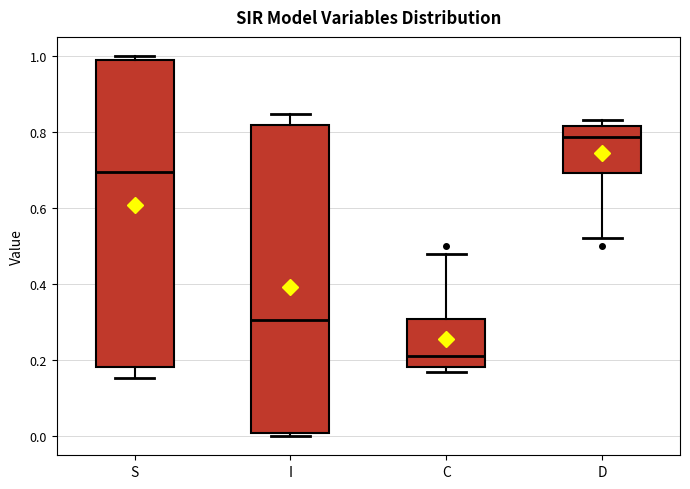

Reading left to right, transcribe this box plot: for each box, give where its median line is, the range the box spans, and where its two whiskers end, as read against the y-axis. The values are not printed on the chart, so give them approximately, as read against the axis.

S: median 0.70, box 0.18 to 1.00, whiskers 0.16 to 1.00 (just above the box's upper edge)
I: median 0.30, box 0.00 to 0.82, whiskers 0.00 (just below the box's lower edge) to 0.84
C: median 0.22, box 0.18 to 0.30, whiskers 0.16 to 0.48
D: median 0.78, box 0.70 to 0.82, whiskers 0.52 to 0.84